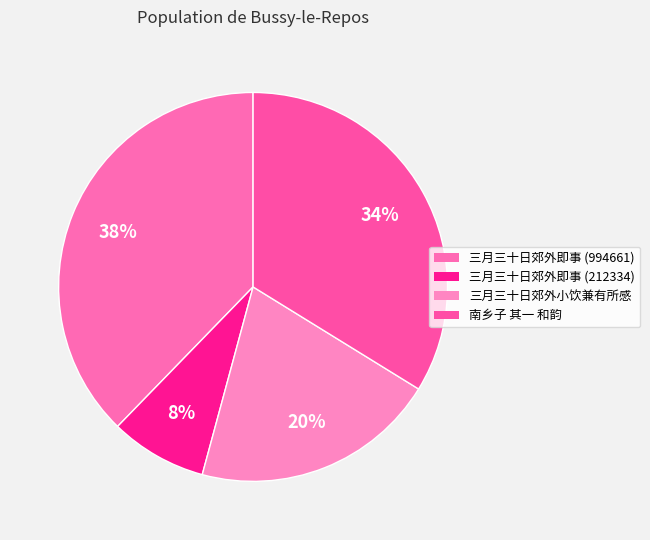

Rank the categories by value from lowest to highest.

三月三十日郊外即事 (212334), 三月三十日郊外小饮兼有所感, 南乡子 其一 和韵, 三月三十日郊外即事 (994661)